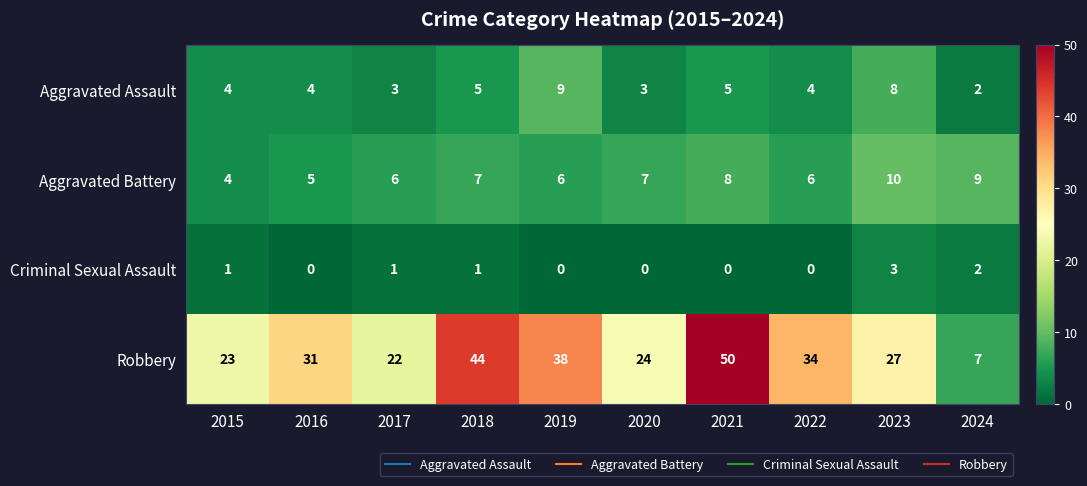

What is the sum of all Aggravated Assault values?

47